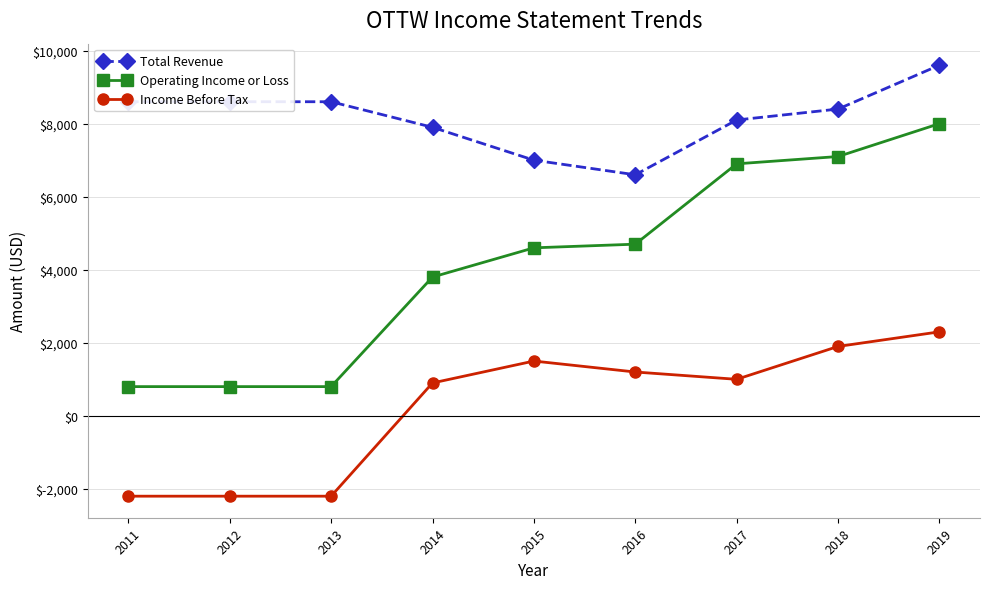

What is the difference between the maximum and minimum values in the Income Before Tax series?

4500